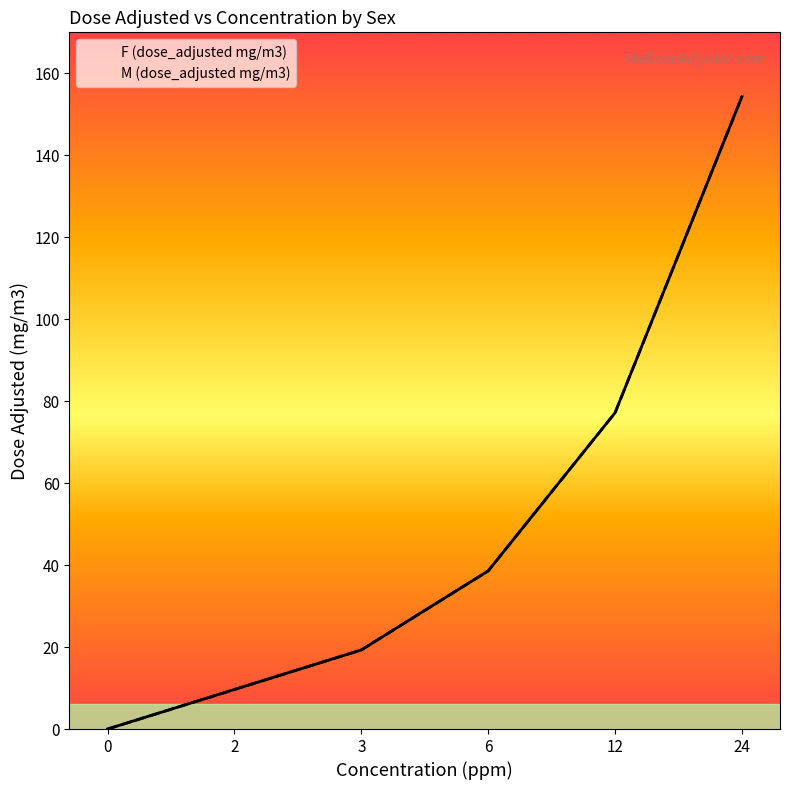

Which category has the highest value in the M (dose_adjusted mg/m3) series?

24